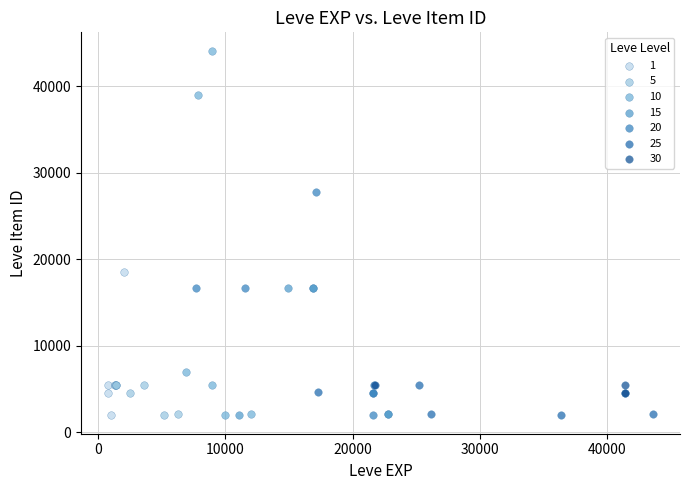

Which series reaches the maximum Y coordinate?

10